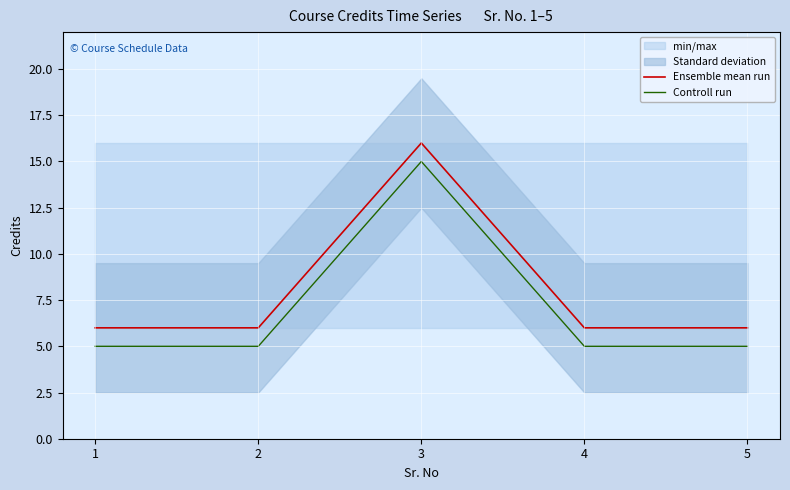

What is the greatest value displayed?

16